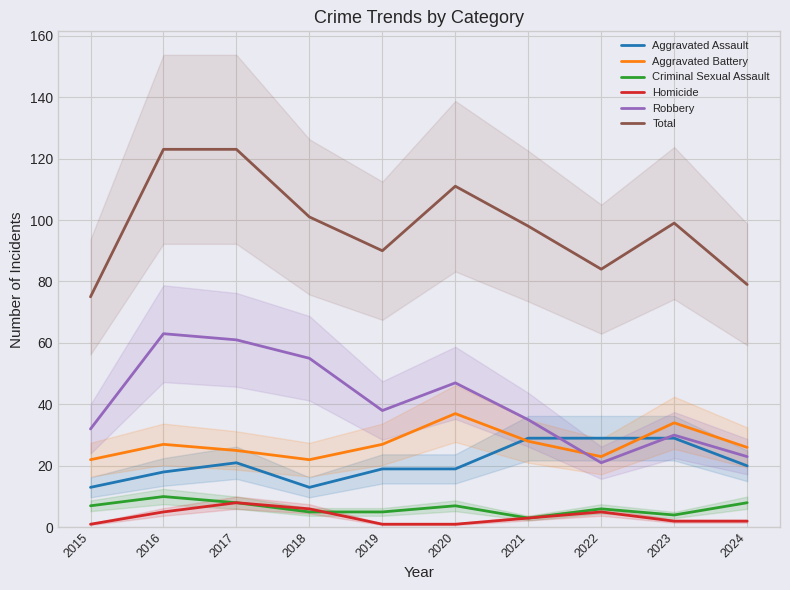

What is the sum of the Total values at 2023 and 2020?

210